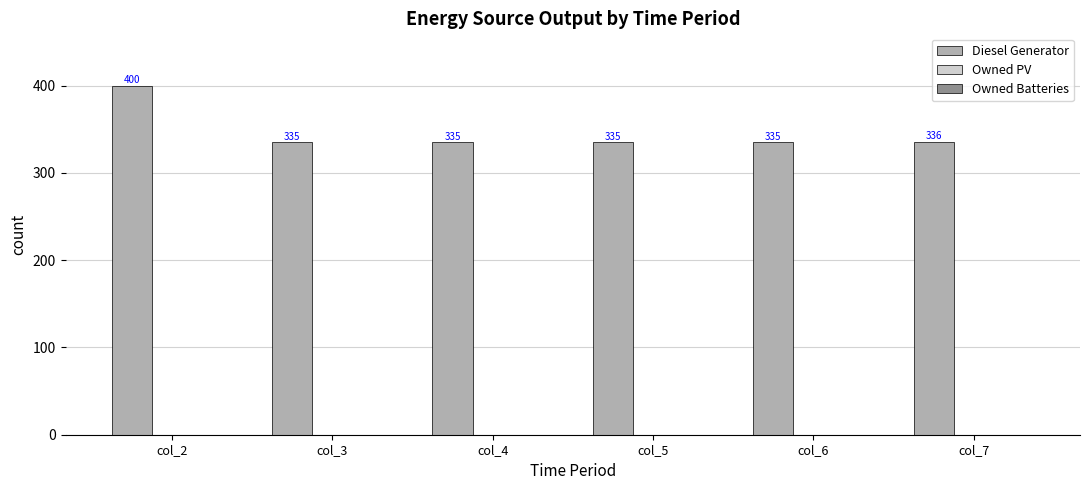

The chart shows a value of 336.0 at col_7. True or false?

True